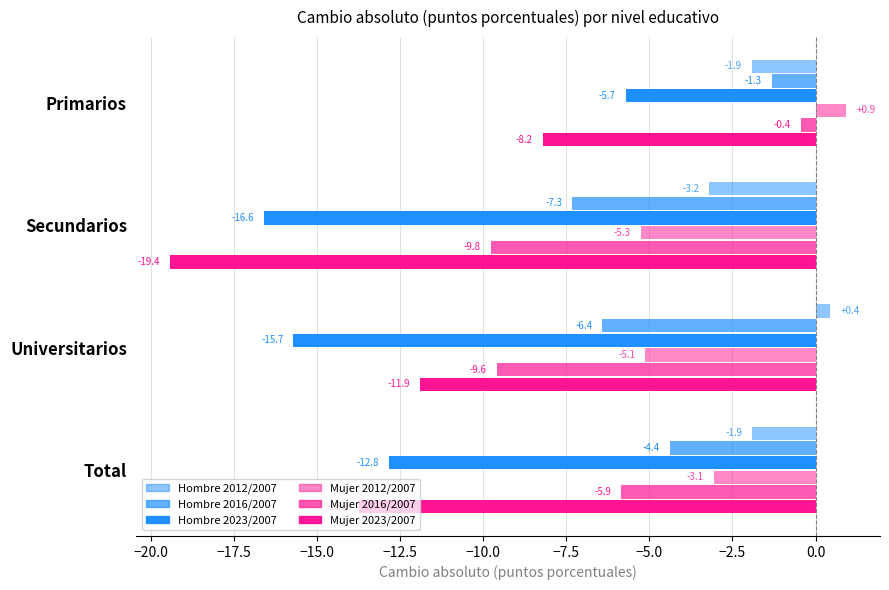

How many negative values does the Mujer 2012/2007 series have?

3